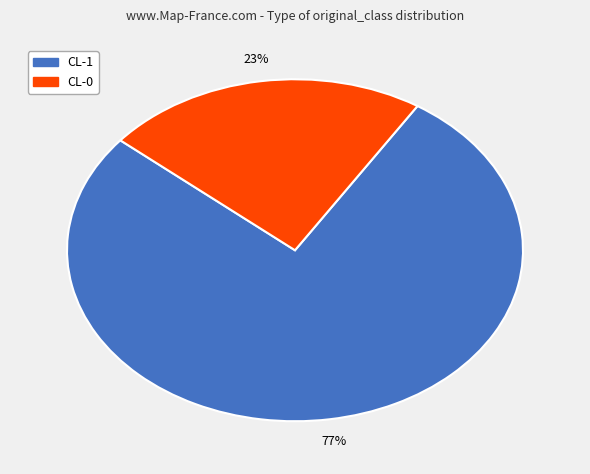

To the nearest percent, what portion does CL-1 represent?

77%